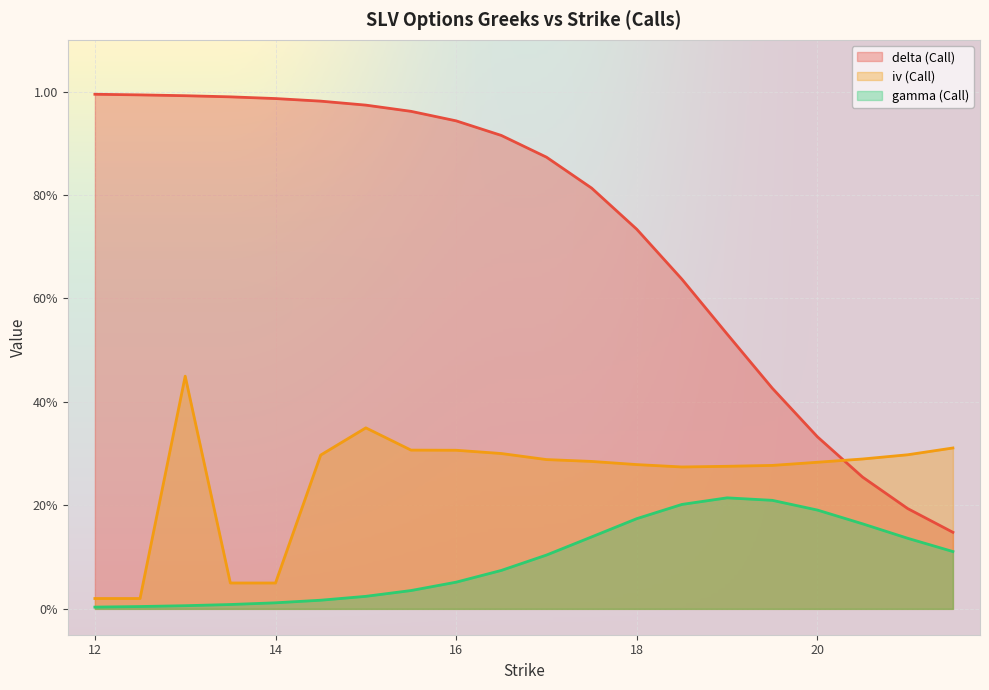

What are all the series names shown in the legend?

delta (Call), iv (Call), gamma (Call)